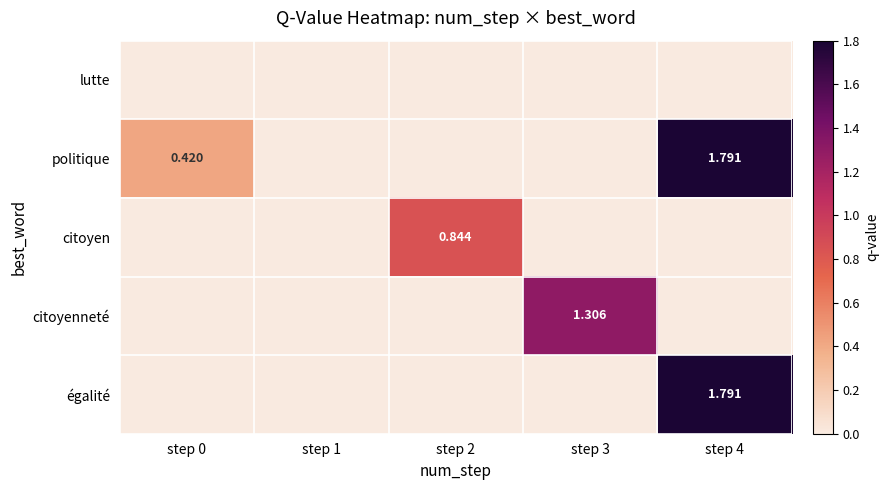

The égalité series shows 0.0 at step 0. True or false?

True